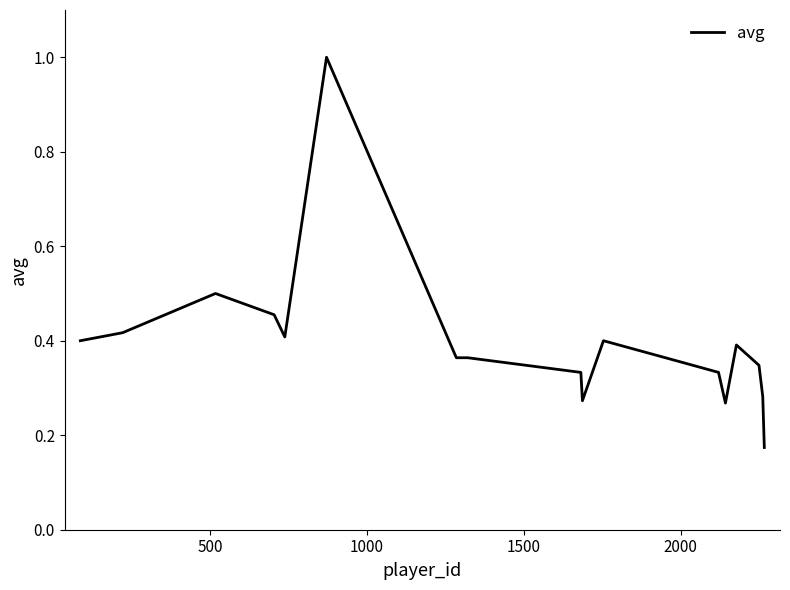

What is the greatest value displayed?

1.0